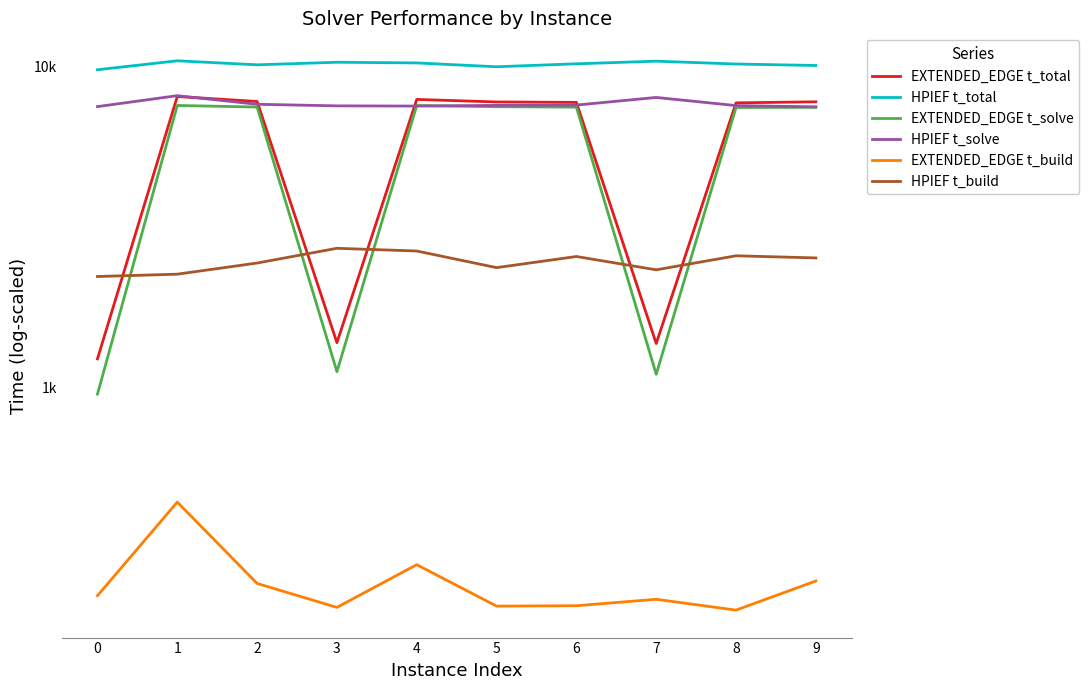

List the labels in order of HPIEF t_build value, smallest first.

0, 1, 7, 5, 2, 9, 6, 8, 4, 3